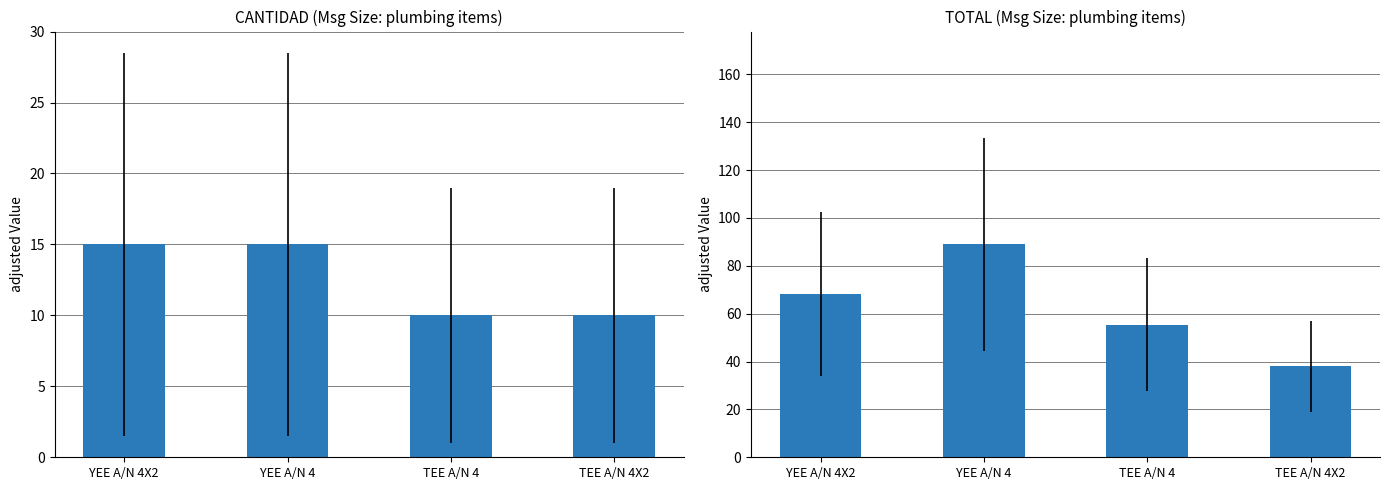

Reading left to right, extract all data points from this chart.

CANTIDAD: YEE A/N 4X2=15.0	YEE A/N 4=15.0	TEE A/N 4=10.0	TEE A/N 4X2=10.0
TOTAL: YEE A/N 4X2=68.2	YEE A/N 4=89.0	TEE A/N 4=55.4	TEE A/N 4X2=38.1